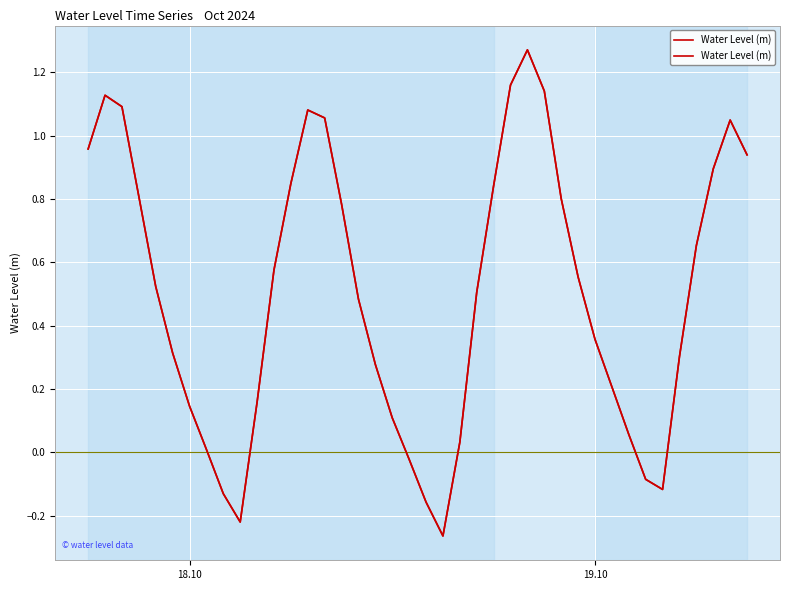

True or false: the data has more than 1 interior local peaks.

True